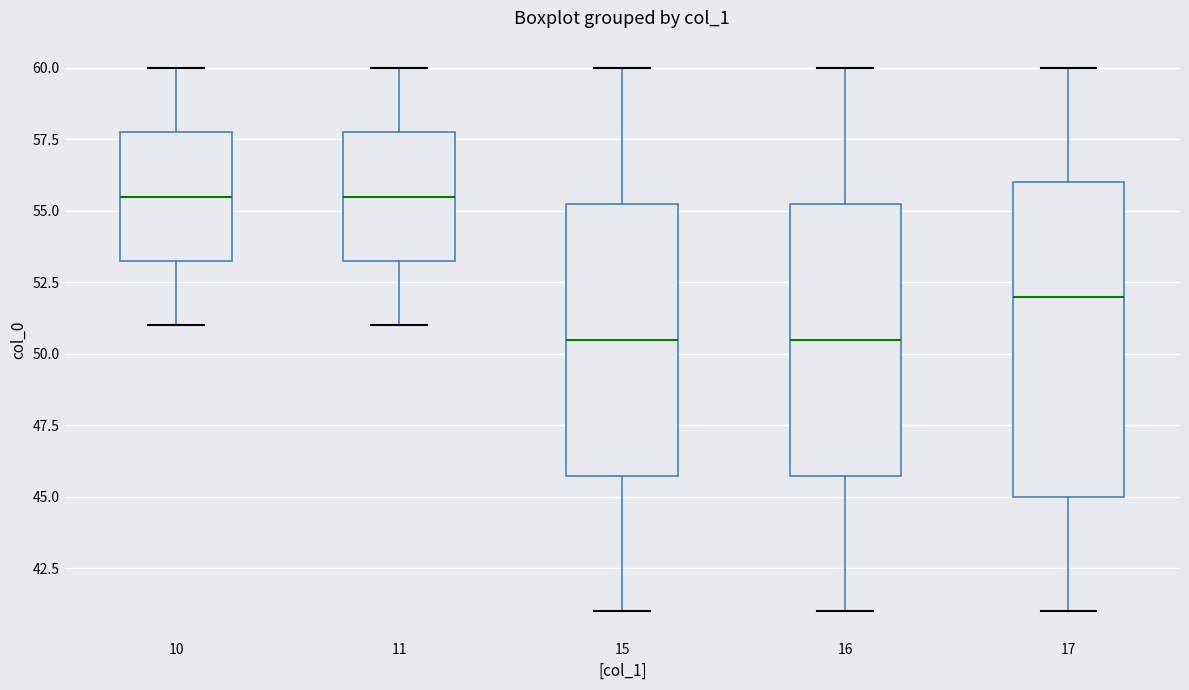

Reading left to right, transcribe this box plot: for each box, give where its median line is, the range the box spans, and where its two whiskers end, as read against the y-axis. The values are not printed on the chart, so give them approximately, as read against the axis.

10: median 55.5, box 53.5 to 58.0, whiskers 51.0 to 60.0
11: median 55.5, box 53.5 to 58.0, whiskers 51.0 to 60.0
15: median 50.5, box 46.0 to 55.5, whiskers 41.0 to 60.0
16: median 50.5, box 46.0 to 55.5, whiskers 41.0 to 60.0
17: median 52.0, box 45.0 to 56.0, whiskers 41.0 to 60.0